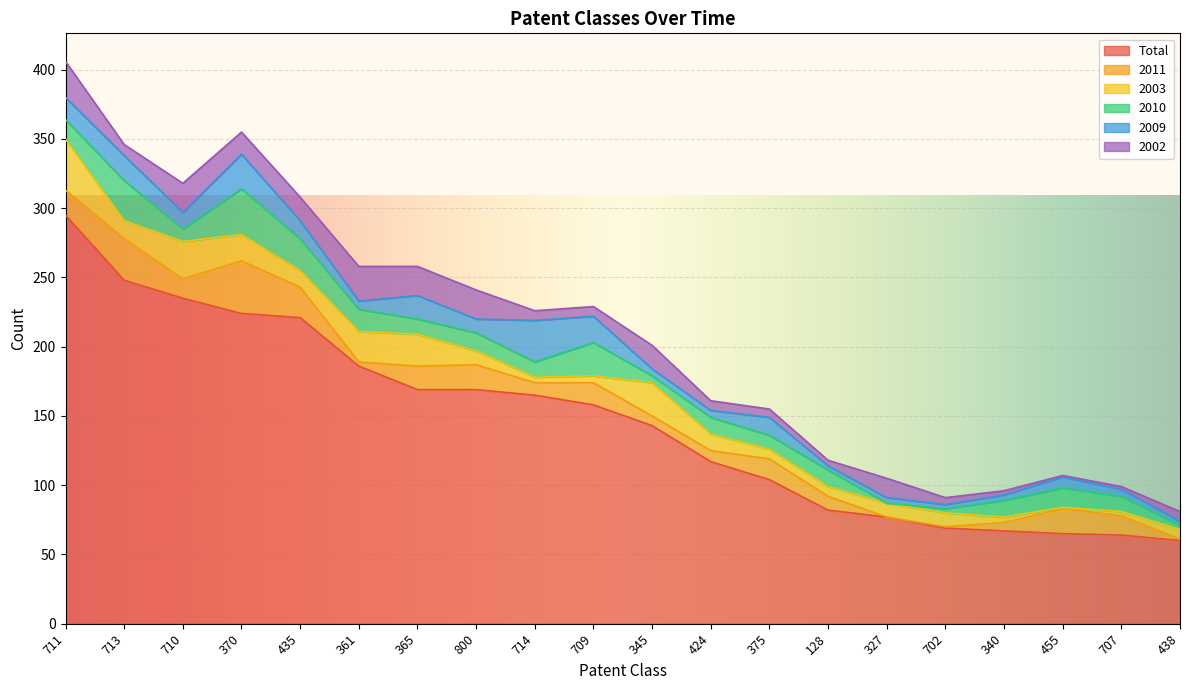

What value does the 2010 series have at 435, to the nearest 5?

25